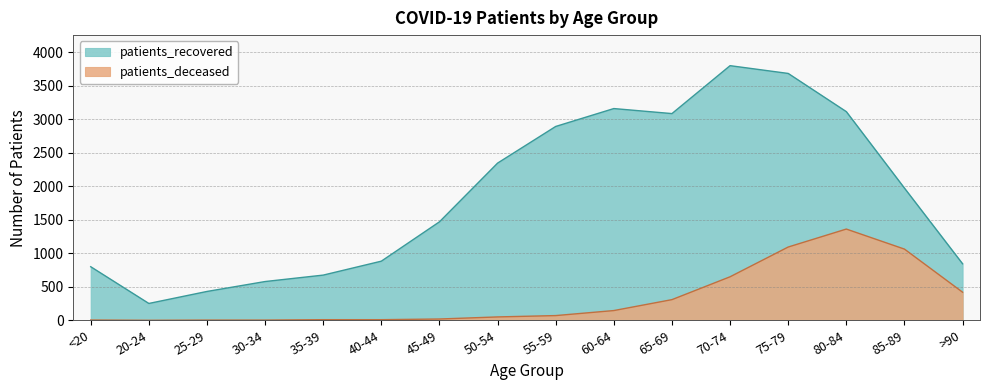

What is the total value across all series at >90?

1262